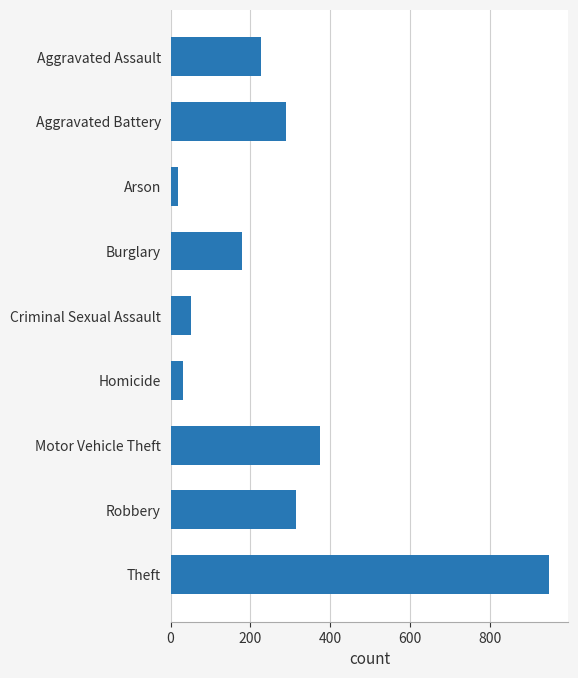

Which has a higher value, Burglary or Motor Vehicle Theft?

Motor Vehicle Theft